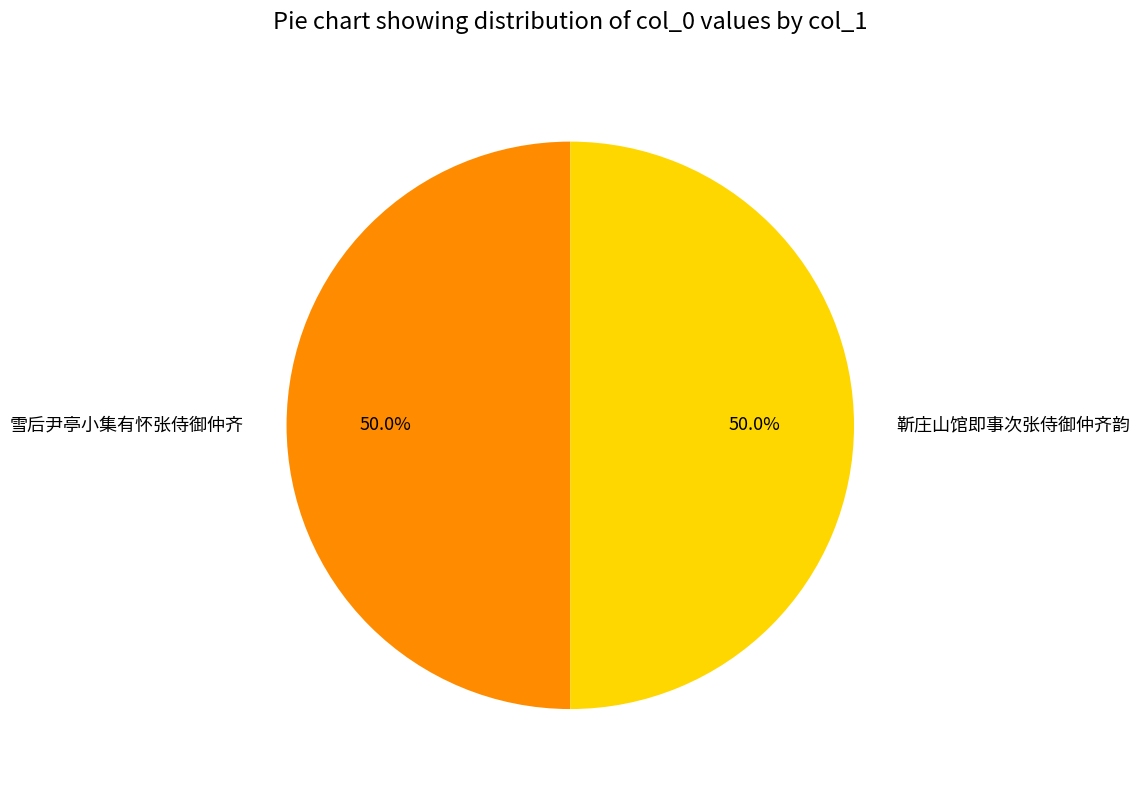

True or false: 雪后尹亭小集有怀张侍御仲齐 accounts for 50% of the total.

True